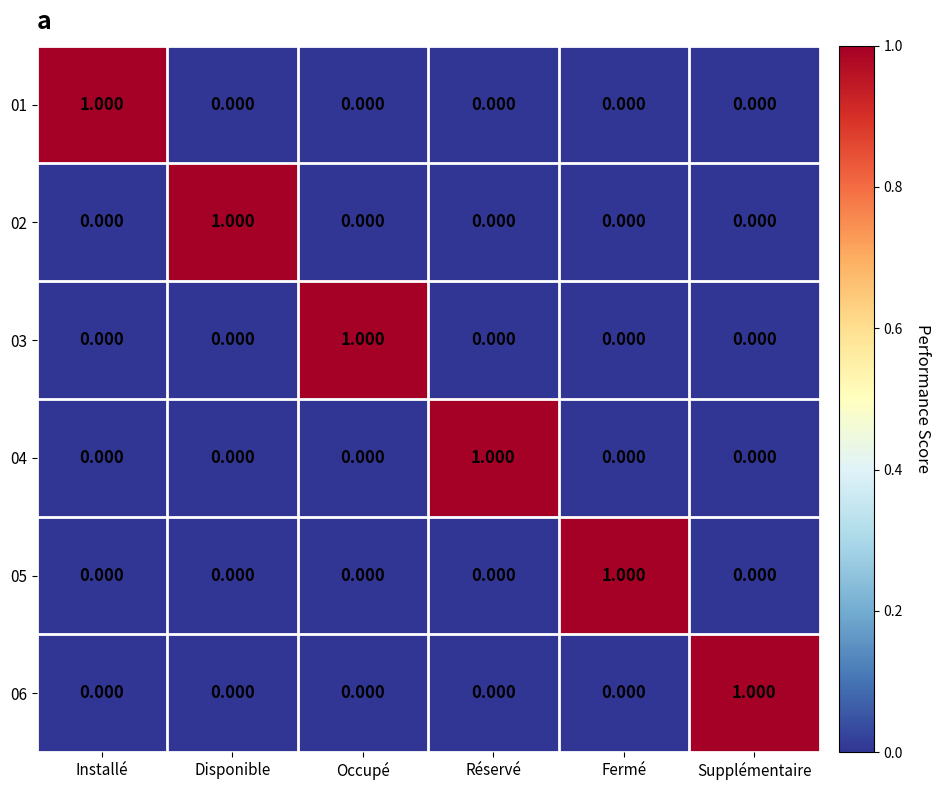

Which category has the highest value in the 06 series?

Supplémentaire